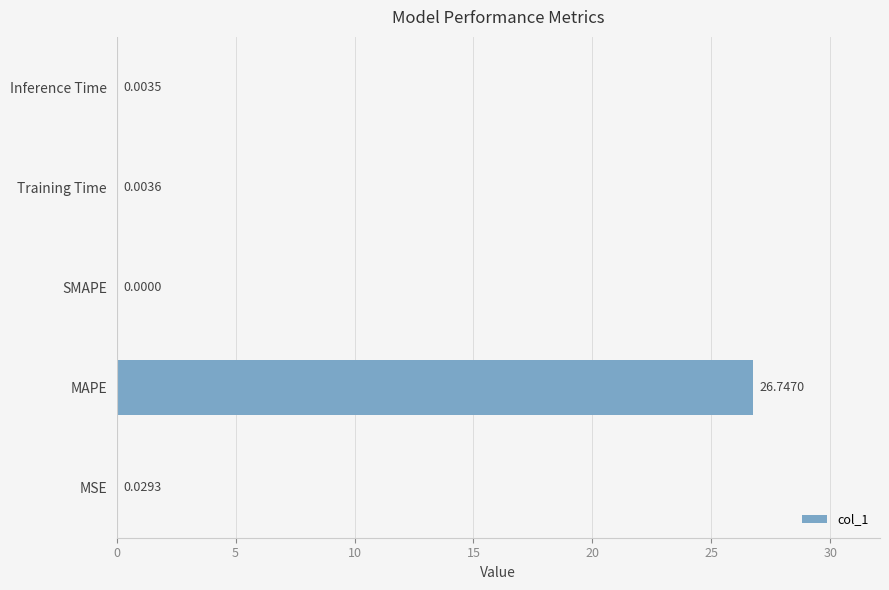

Where is the data nearest to the value 13?

MSE